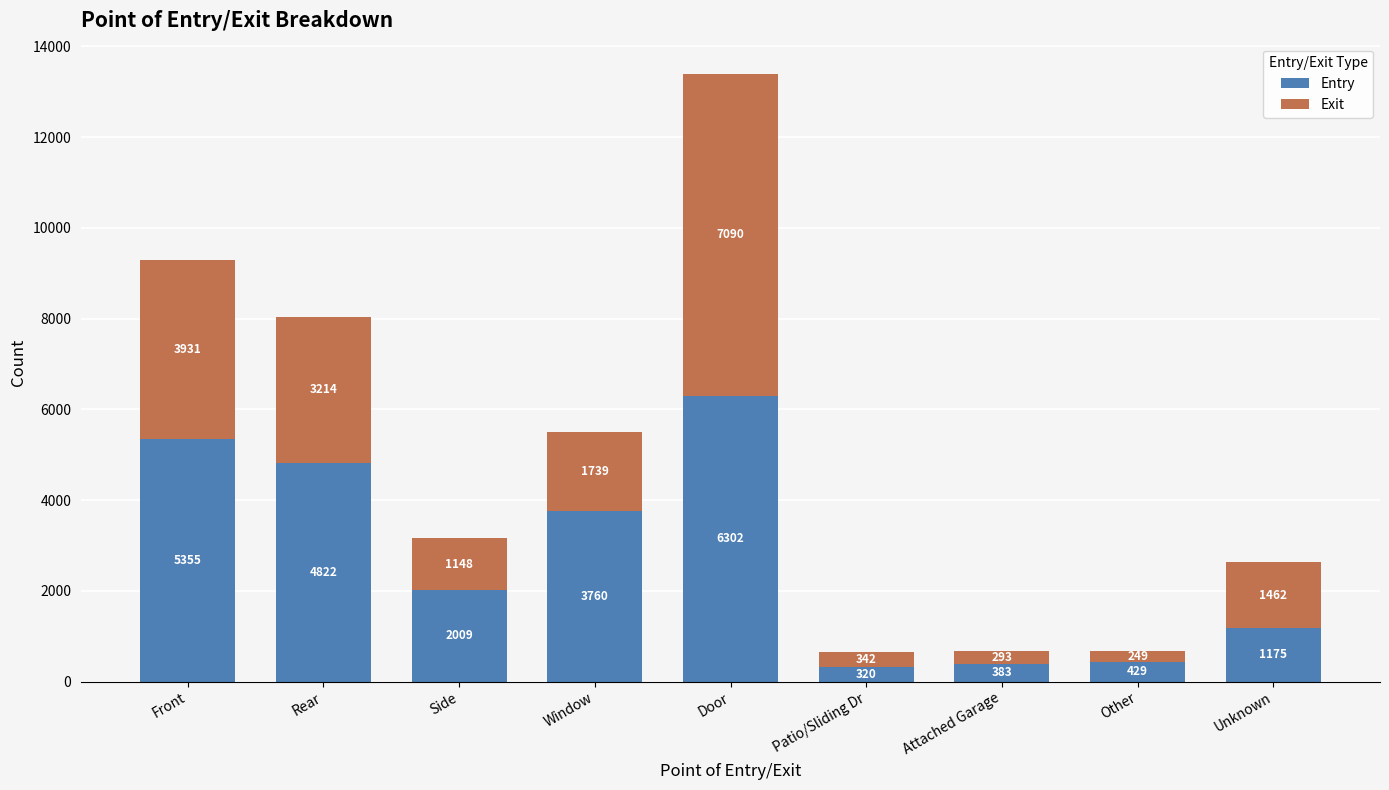

List the labels in order of Entry value, largest first.

Door, Front, Rear, Window, Side, Unknown, Other, Attached Garage, Patio/Sliding Dr